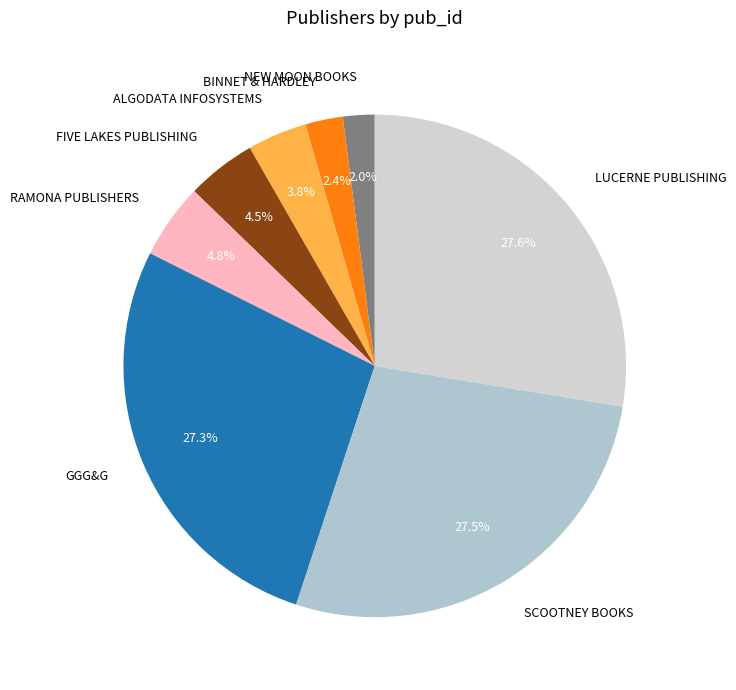

Is there any slice that represents more than half of the pie?

No